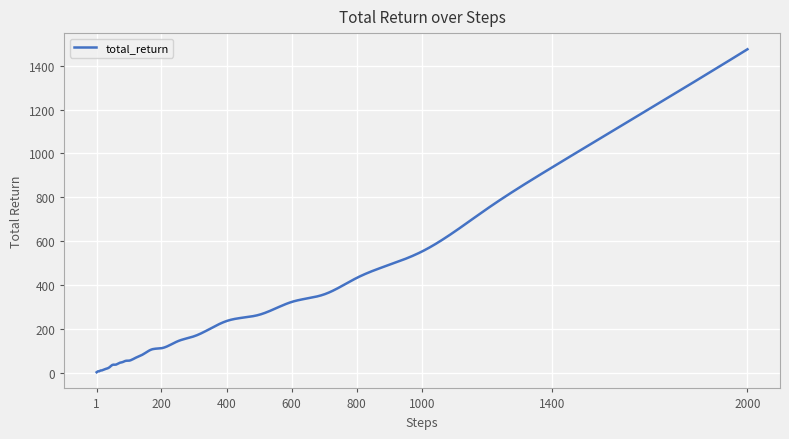

What is the difference between the maximum and minimum values?

1473.8